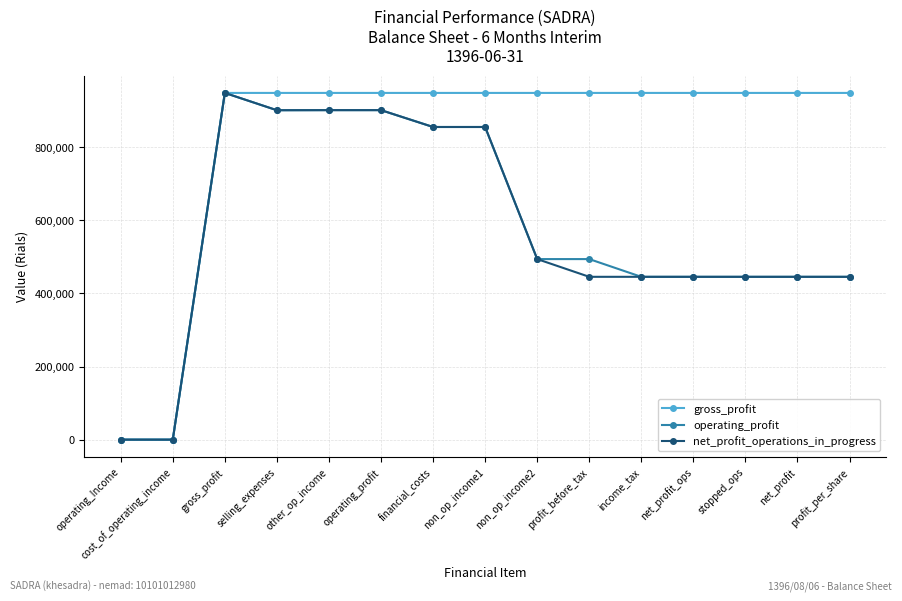

True or false: operating_profit has a value of 602491 at income_tax.

False